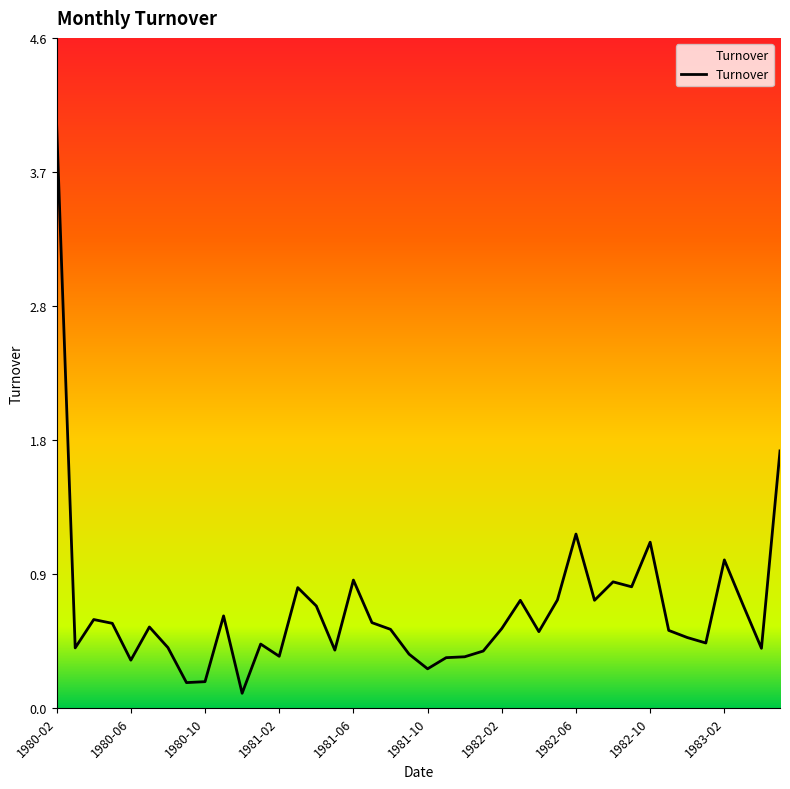

What is the sum of all values?

27.2